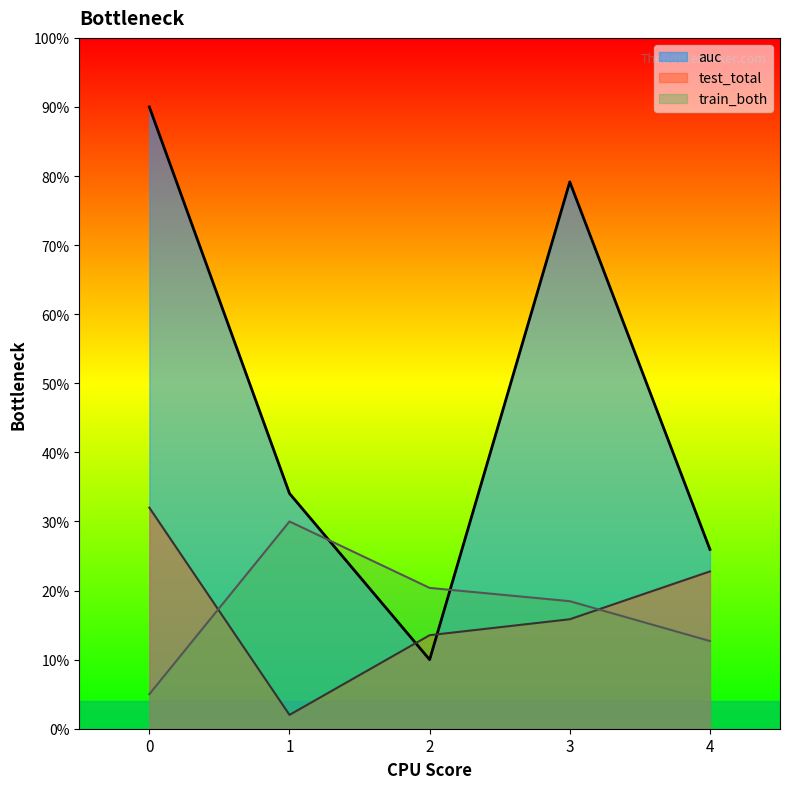

What is the difference between the highest and lowest values at 4?

0.1